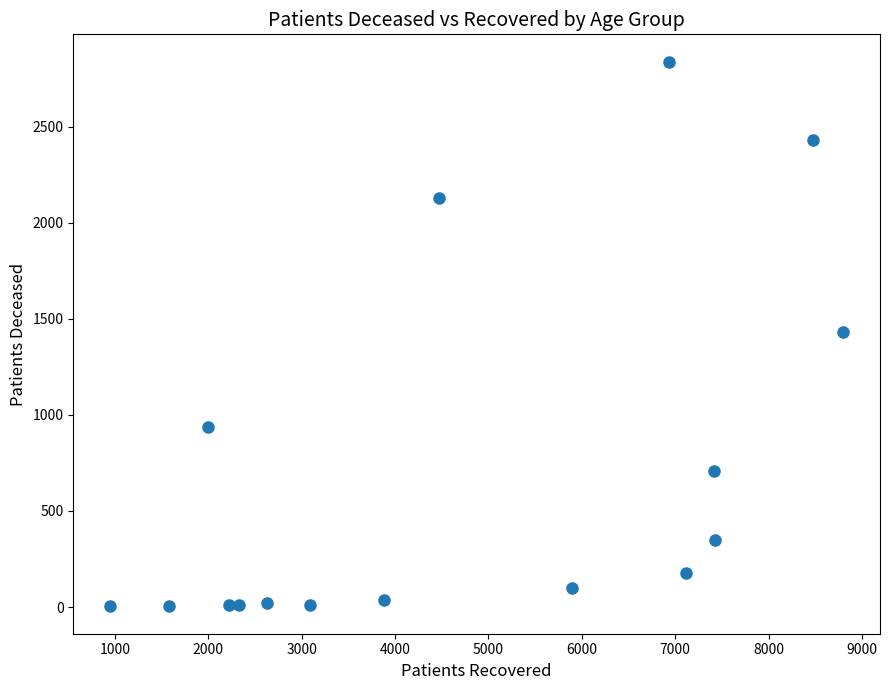

What is the range of X values (max minus min)?

7848